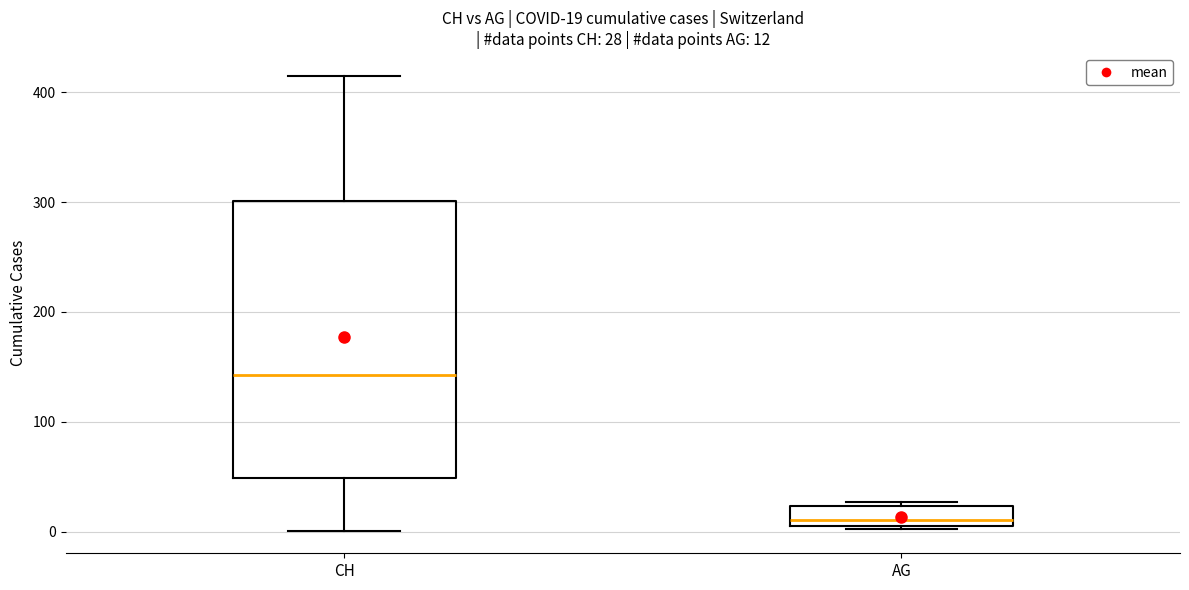

Which box has the highest median line?

CH